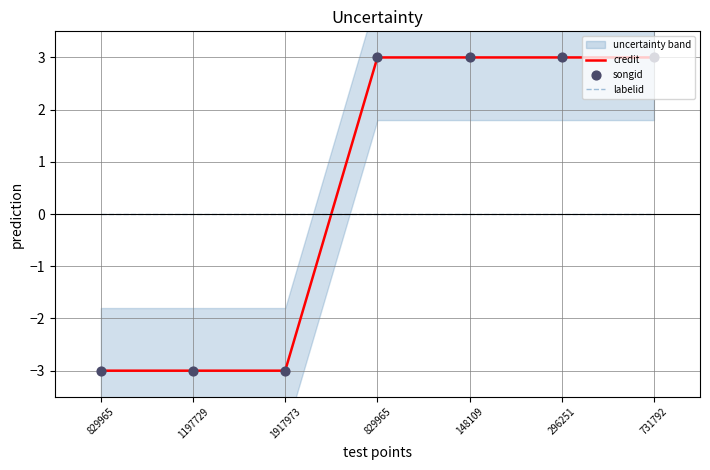

Which series reaches the maximum Y coordinate?

credit